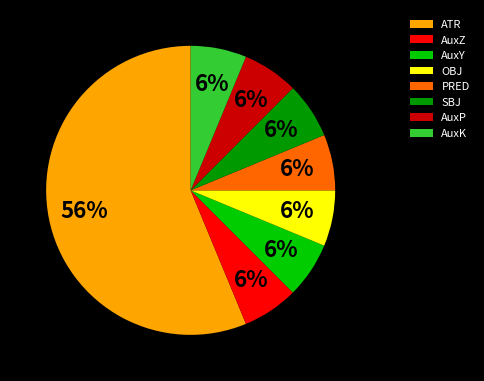

Does AuxY represent more than half of the total?

No